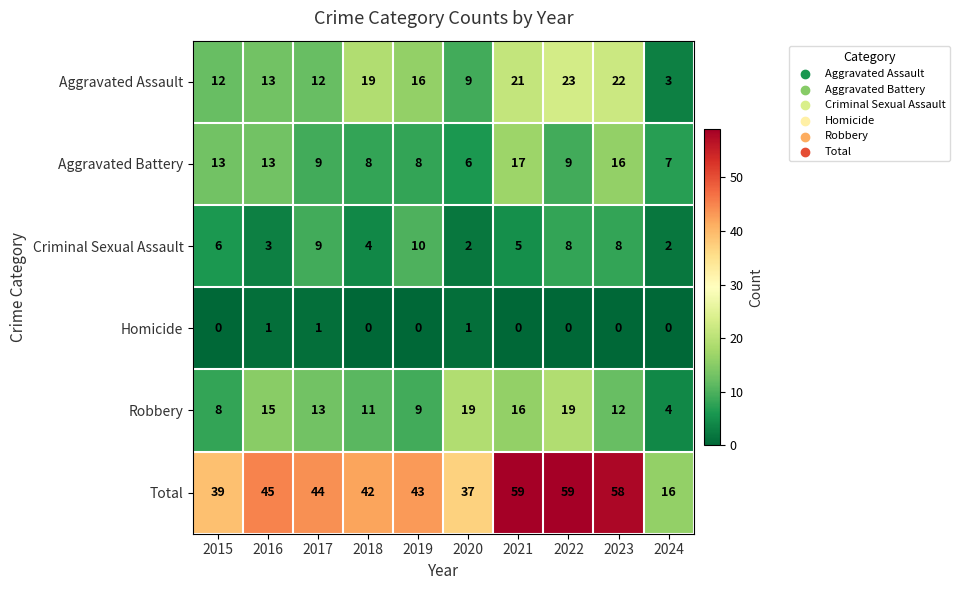

What is the spread (max minus min) of values at 2019?

43